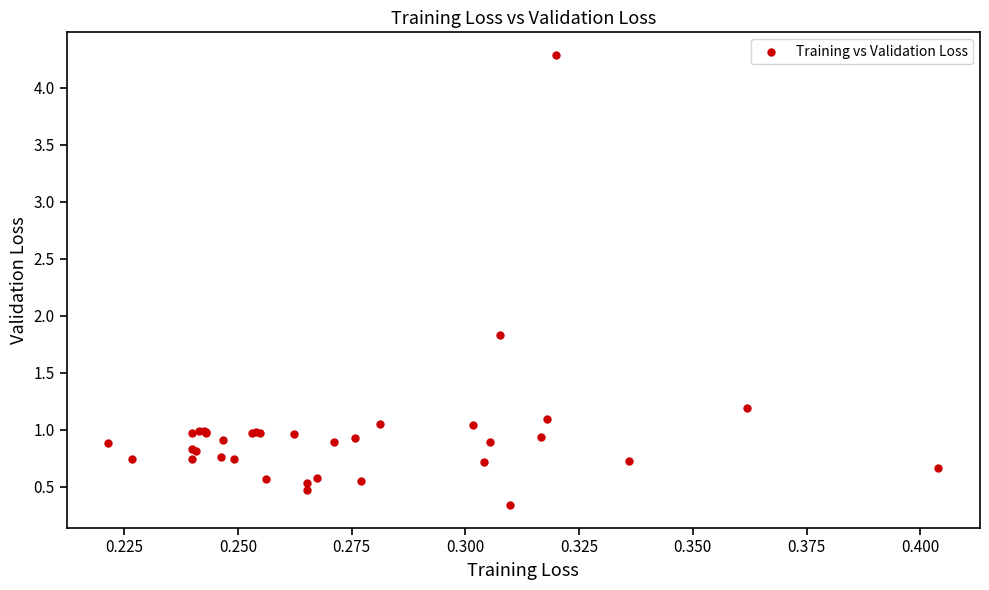

What Y value in the scatter plot is closest to 2?

1.8